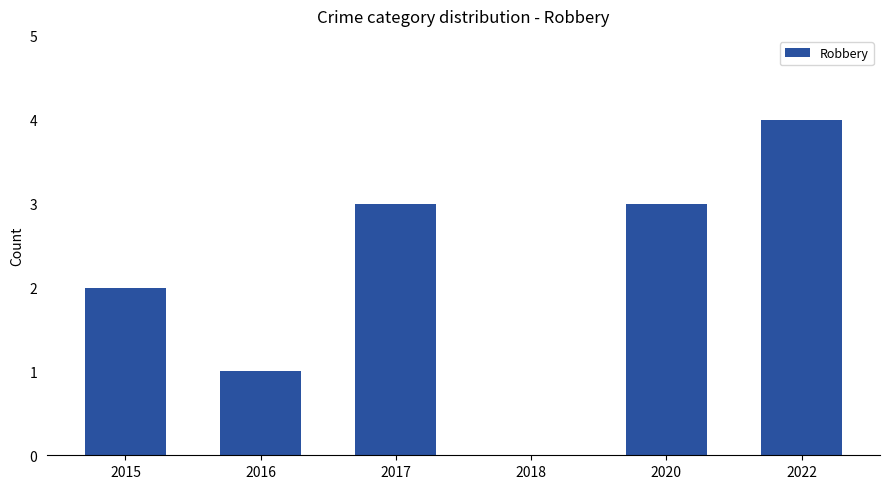

Are the bars horizontal?

No